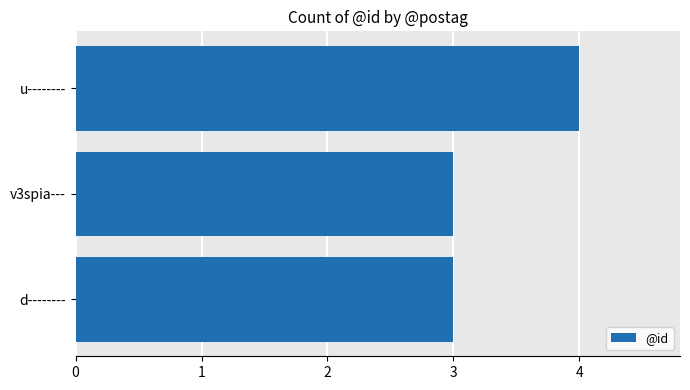

Count the values in the range 3 to 4.

3